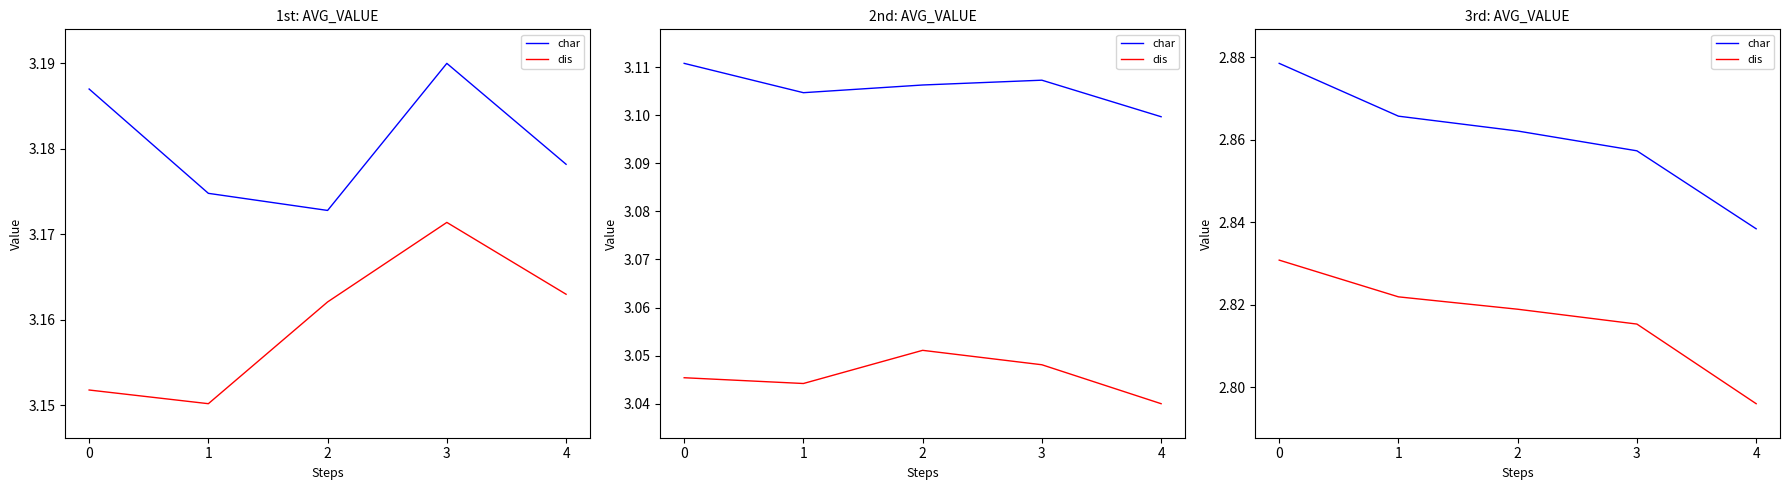

List the series in order of their overall mean, lowest first.

dis, char